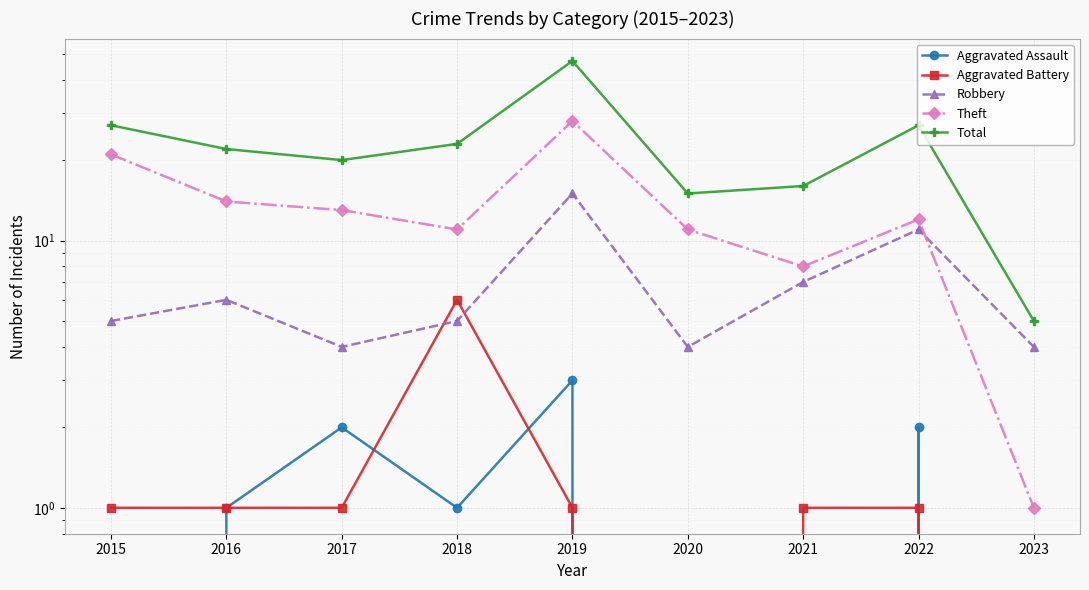

Reading left to right, list all the values displayed in this chart.

Aggravated Assault: 0	1	2	1	3	0	0	2	0
Aggravated Battery: 1	1	1	6	1	0	1	1	0
Robbery: 5	6	4	5	15	4	7	11	4
Theft: 21	14	13	11	28	11	8	12	1
Total: 27	22	20	23	47	15	16	27	5